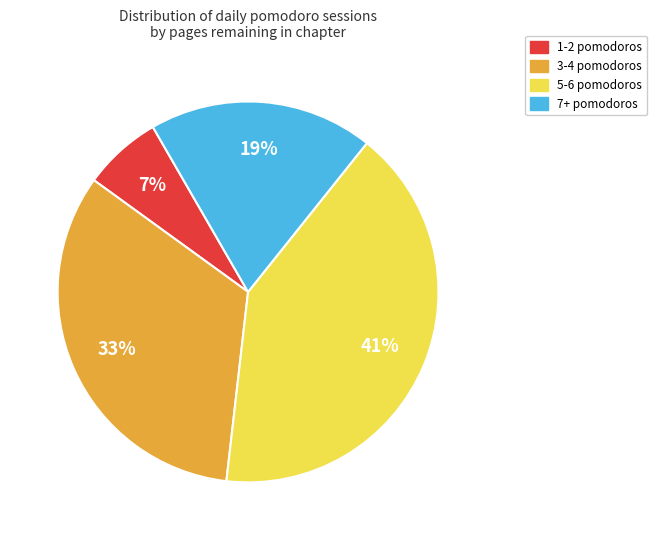

Which slice is the largest?

5-6 pomodoros